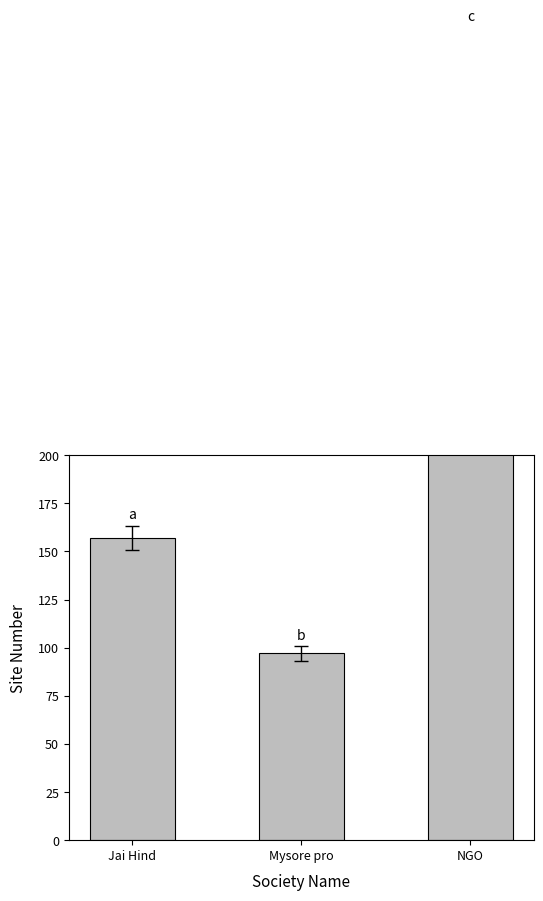

Reading left to right, extract all data points from this chart.

157	97	406